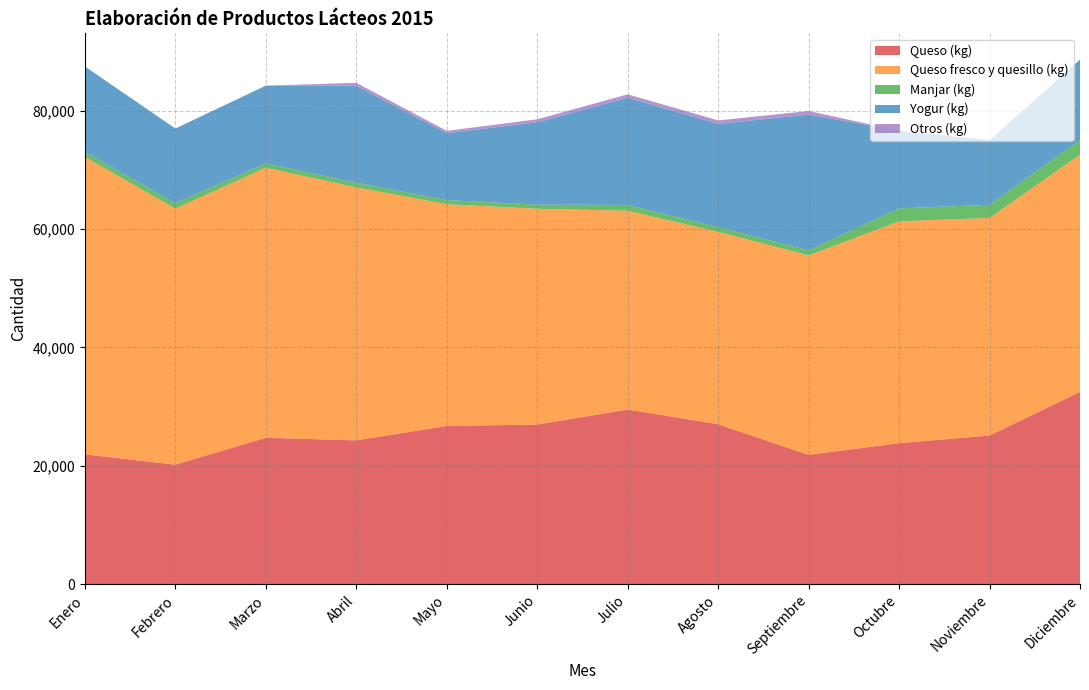

Reading left to right, transcribe all the data shown in this chart.

Queso (kg): Enero=21910	Febrero=20172	Marzo=24717	Abril=24279	Mayo=26716	Junio=26946	Julio=29482	Agosto=27001	Septiembre=21830	Octubre=23803	Noviembre=25093	Diciembre=32465
Queso fresco y quesillo (kg): Enero=50225	Febrero=43263	Marzo=45607	Abril=42737	Mayo=37454	Junio=36451	Julio=33586	Agosto=32497	Septiembre=33695	Octubre=37481	Noviembre=36763	Diciembre=40078
Manjar (kg): Enero=878	Febrero=898	Marzo=750	Abril=787	Mayo=698	Junio=710	Julio=978	Agosto=805	Septiembre=850	Octubre=2185	Noviembre=2220	Diciembre=2480
Yogur (kg): Enero=14430	Febrero=12623	Marzo=13130	Abril=16380	Mayo=11310	Junio=13910	Julio=18115	Agosto=17447	Septiembre=22934	Octubre=13130	Noviembre=10912	Diciembre=13585
Otros (kg): Enero=0	Febrero=0	Marzo=0	Abril=497	Mayo=383	Junio=498	Julio=568	Agosto=580	Septiembre=601	Octubre=0	Noviembre=0	Diciembre=0